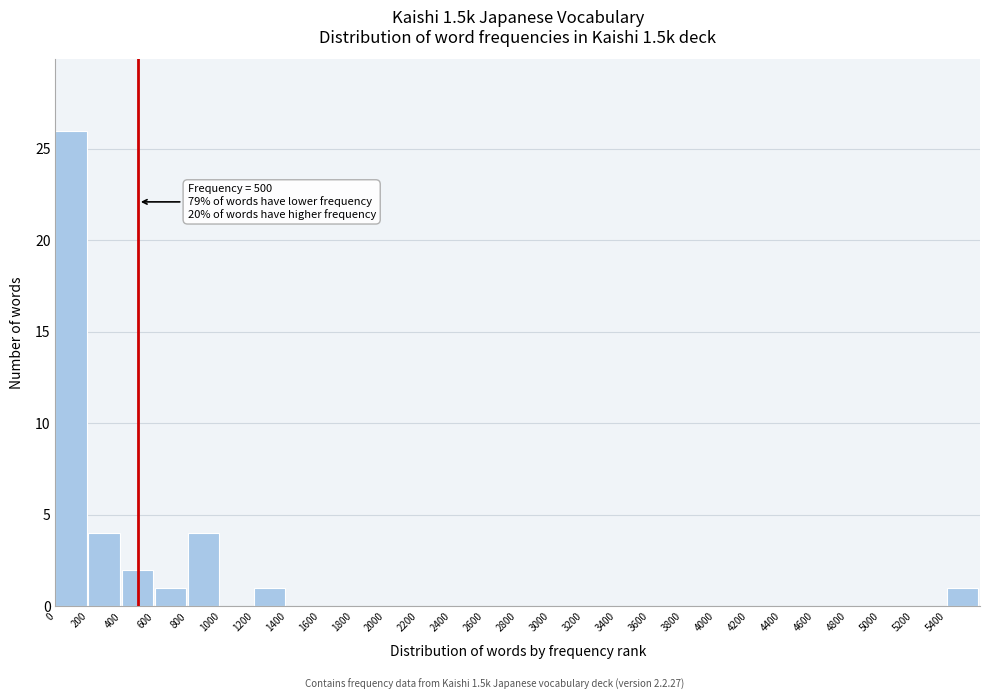

Over which range of the x-axis is the bar tallest?

0 to 200